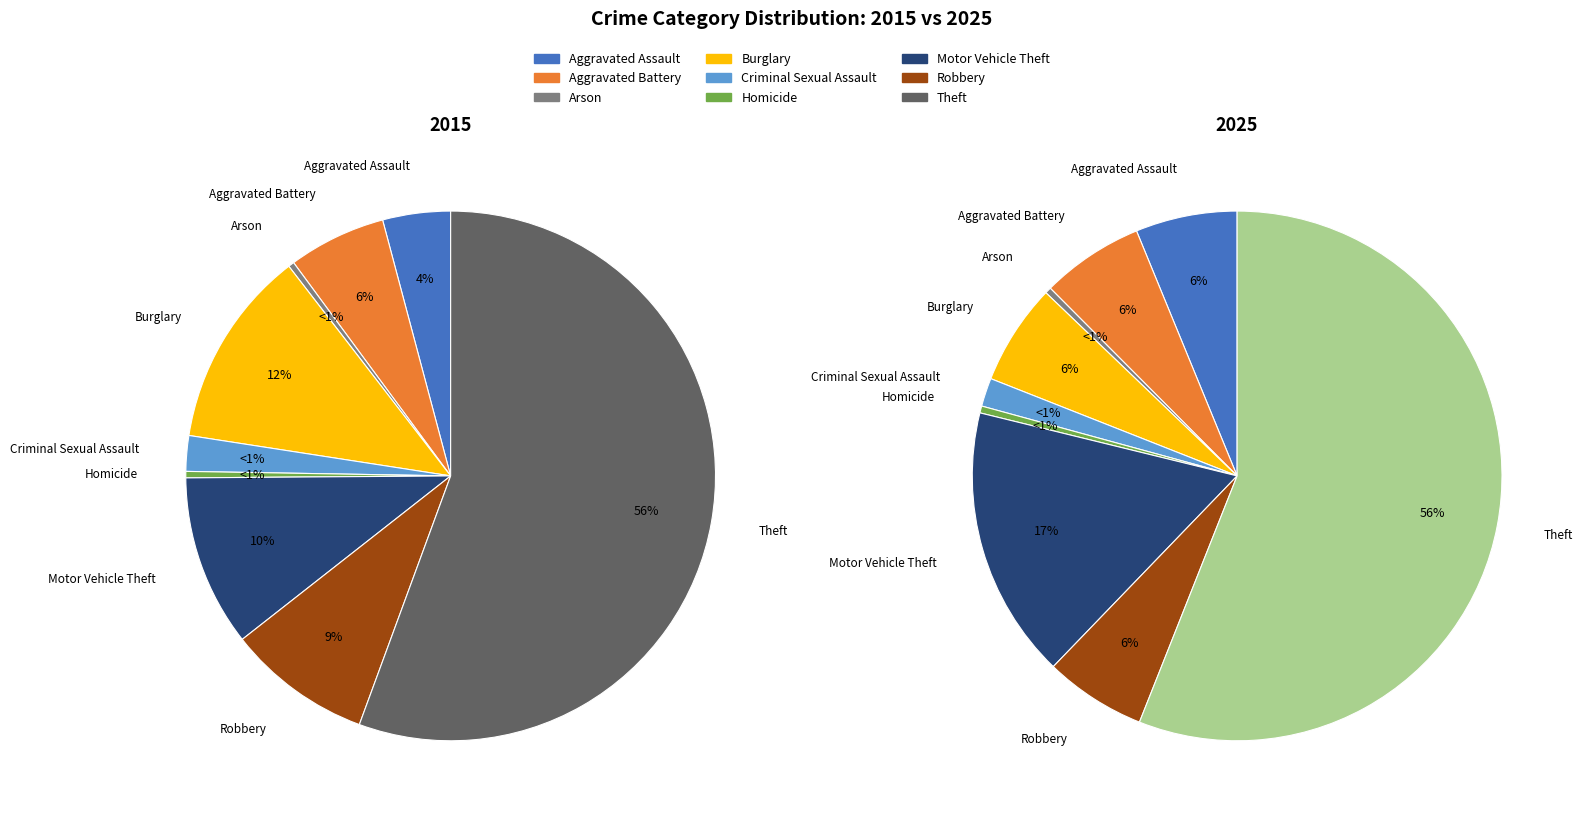

What portion of the pie excludes Criminal Sexual Assault?

97.8%